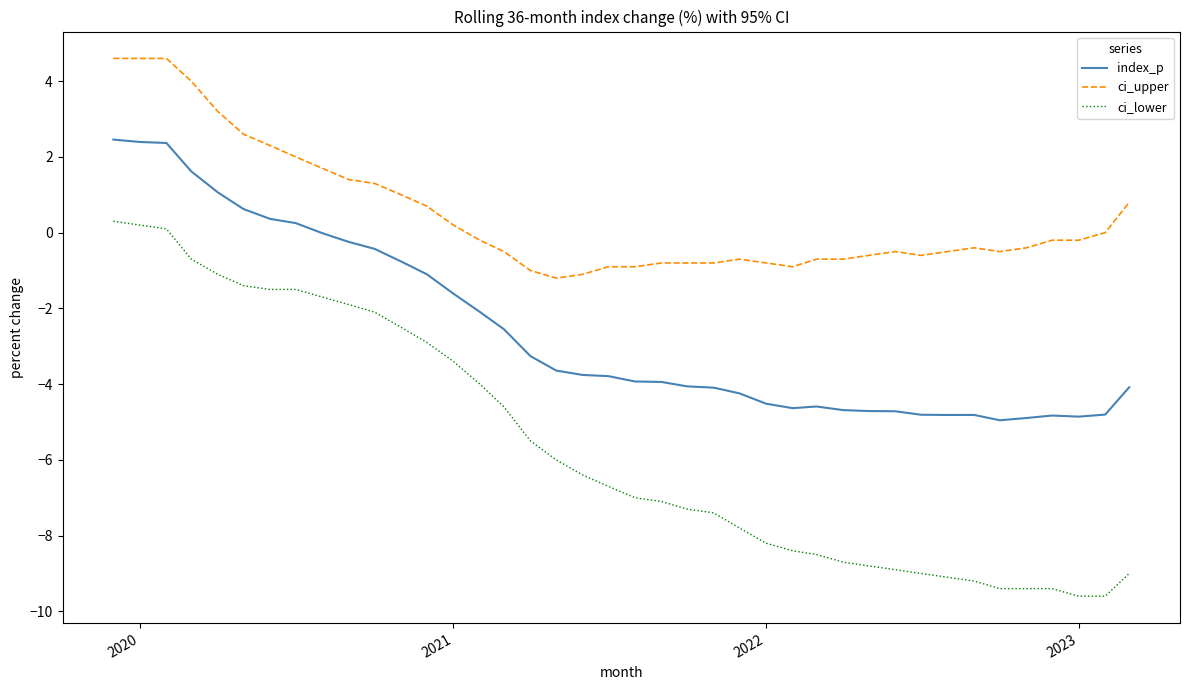

Which series has the largest total across all categories?

ci_upper